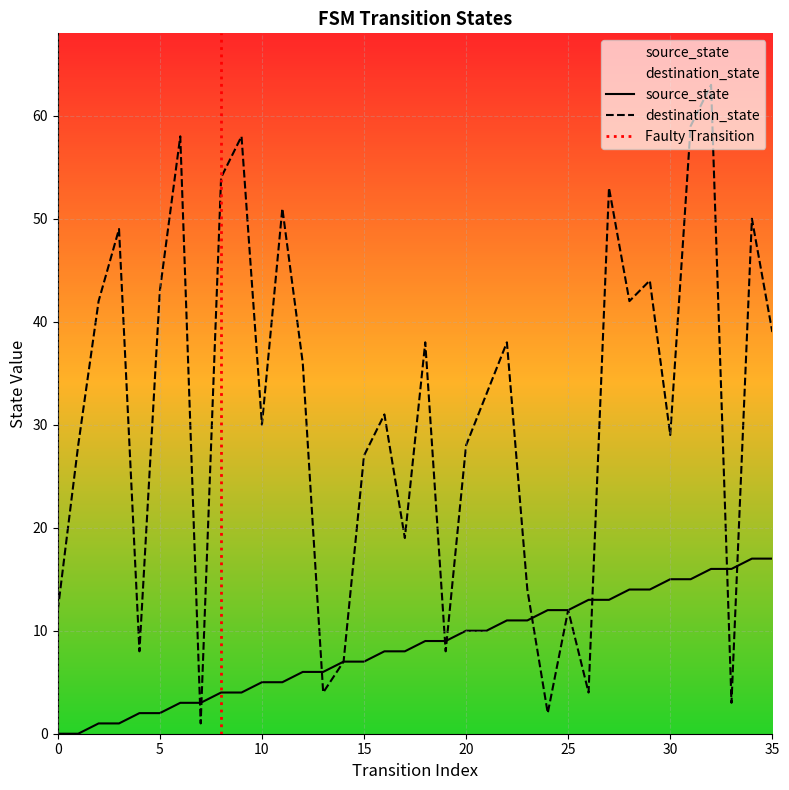

What is the greatest value displayed?

63